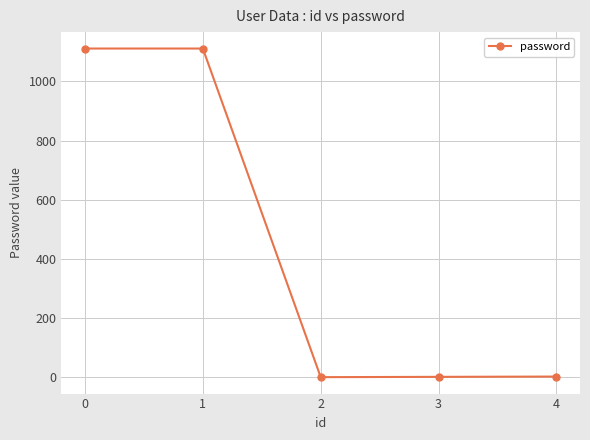

True or false: the data shows 1111 at 1.

True